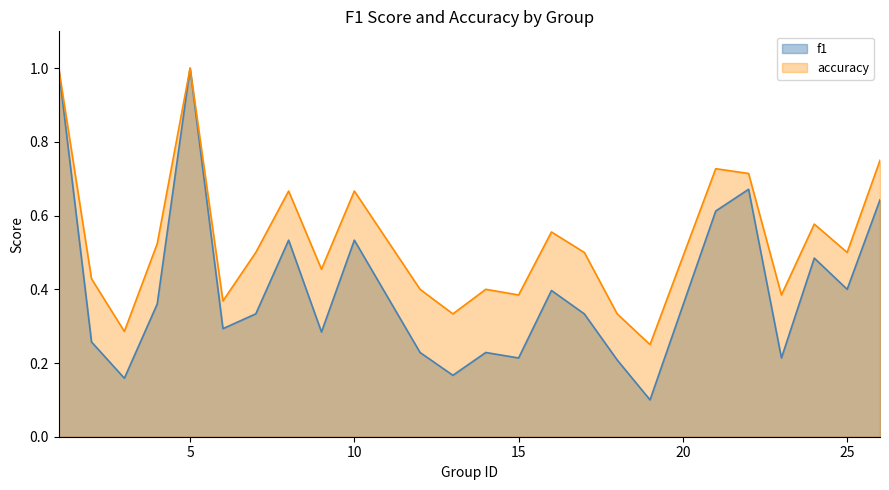

What are all the series names shown in the legend?

f1, accuracy